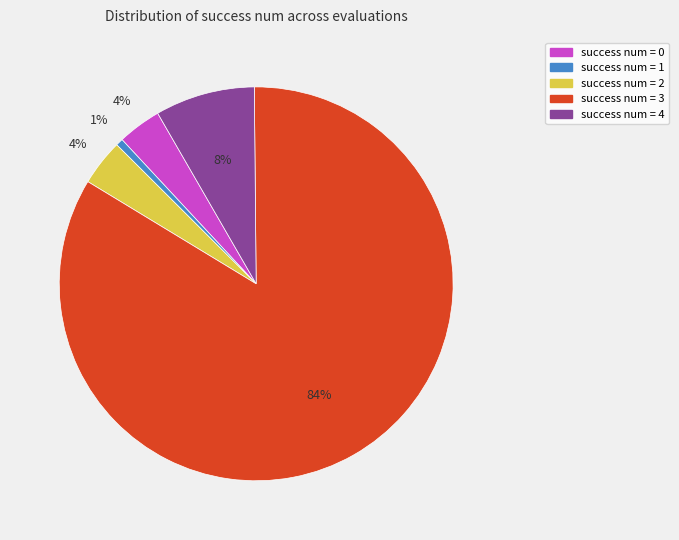

To the nearest percent, what is the average slice percentage?

20%